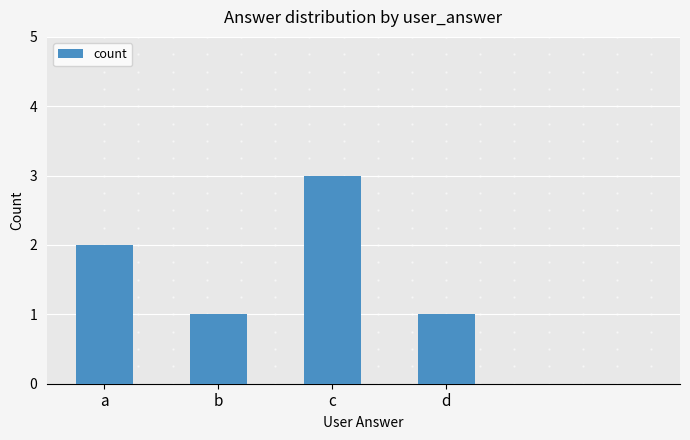

What is the value of the 4th bar from the left?

1